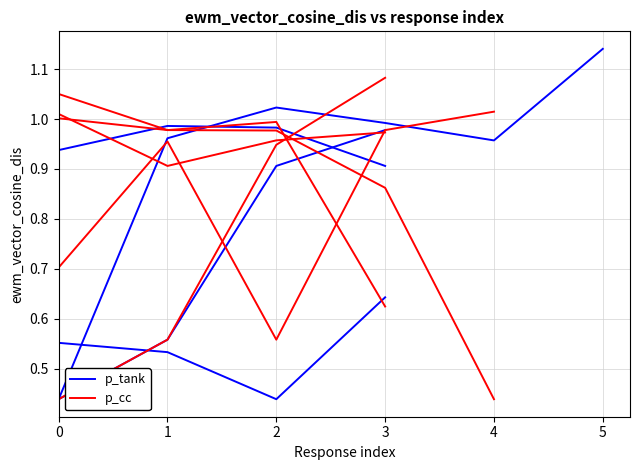

What are all the series names shown in the legend?

p_tank, p_cc